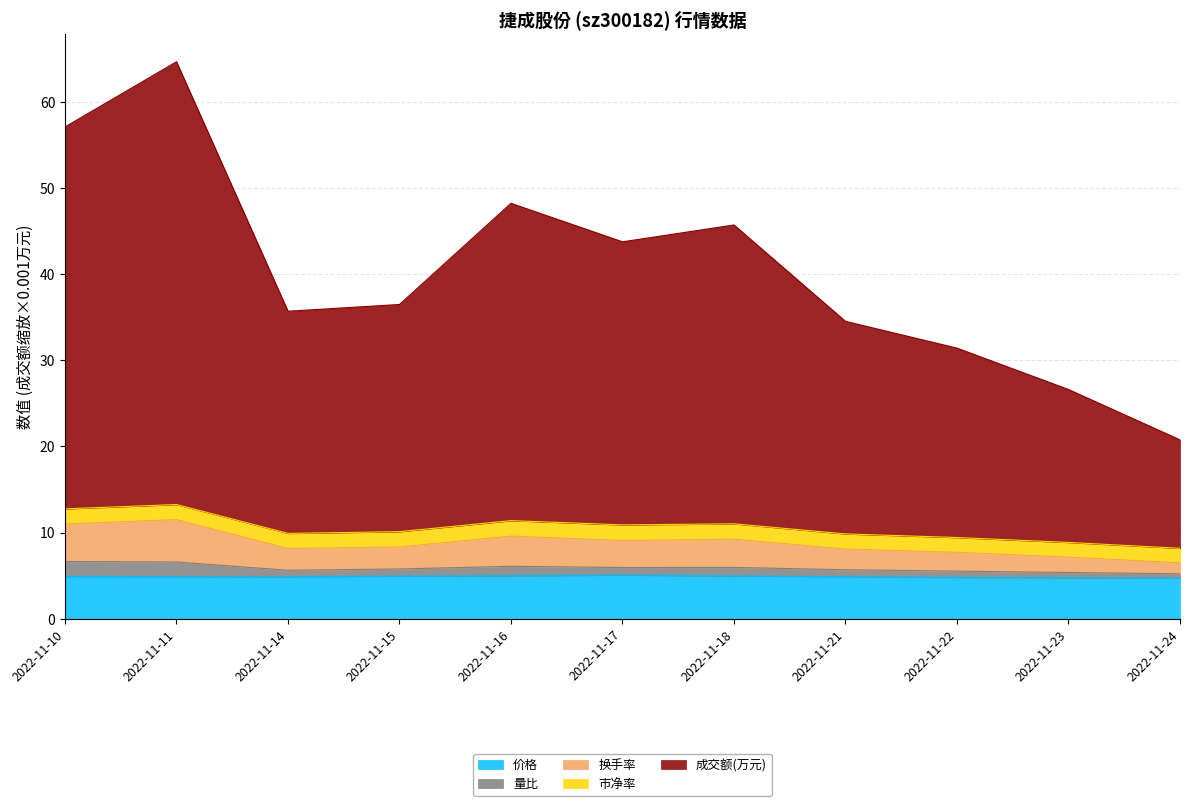

The 价格 series shows 5.1 at 2022-11-17. True or false?

True